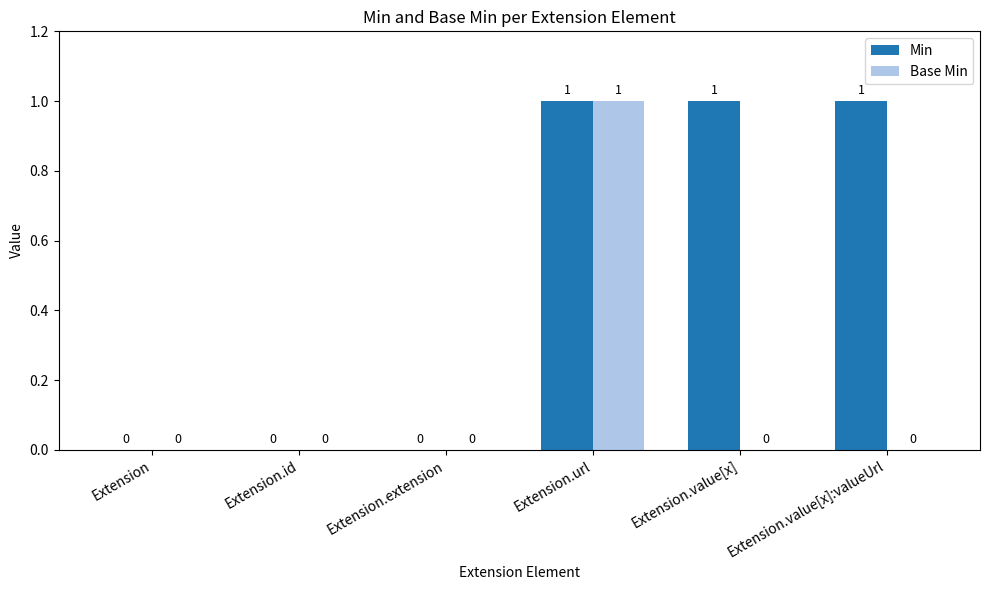

How many values in the Base Min series exceed 0?

1